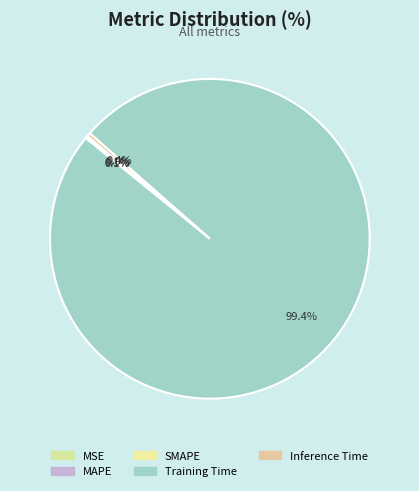

Is SMAPE the majority of the pie?

No